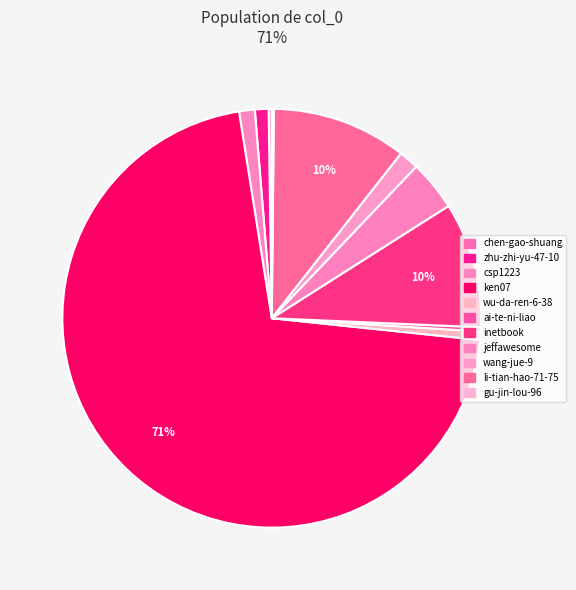

True or false: gu-jin-lou-96 accounts for 0% of the total.

True